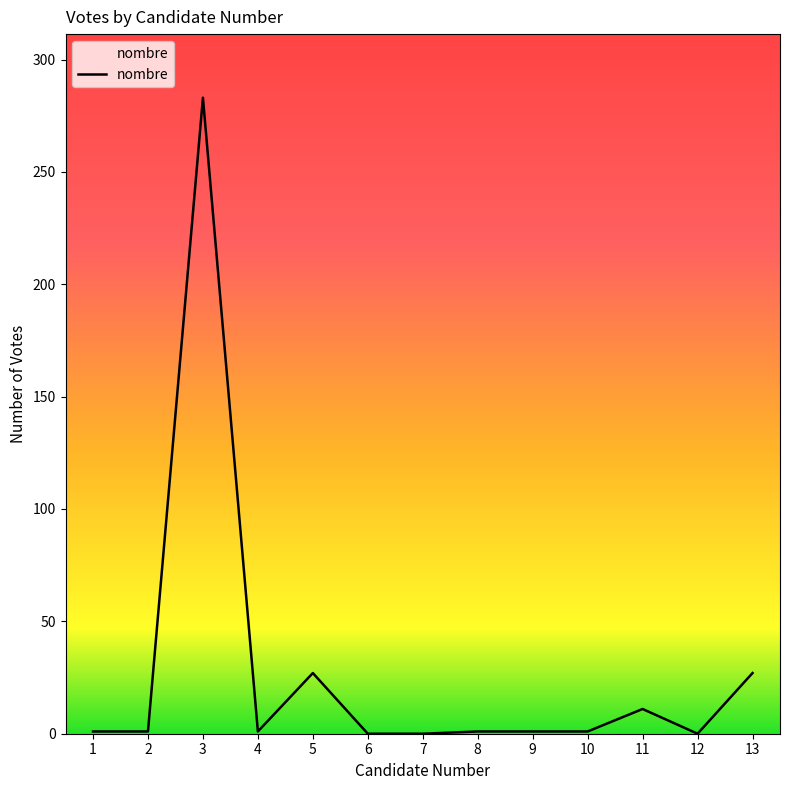

What is the difference between the maximum and minimum values?

283